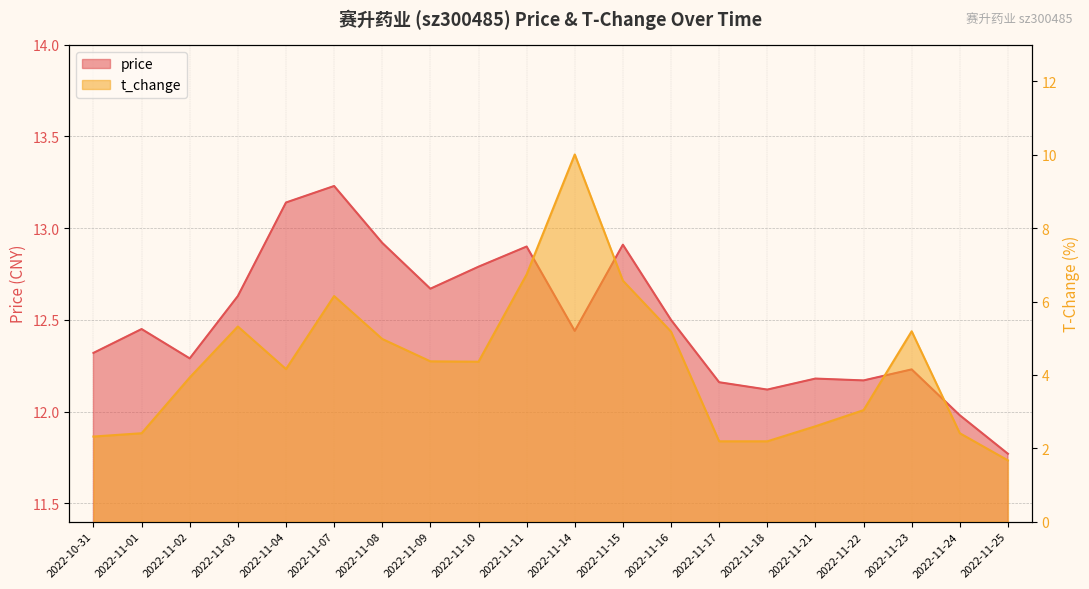

Does the chart display data point markers on the line(s)?

No